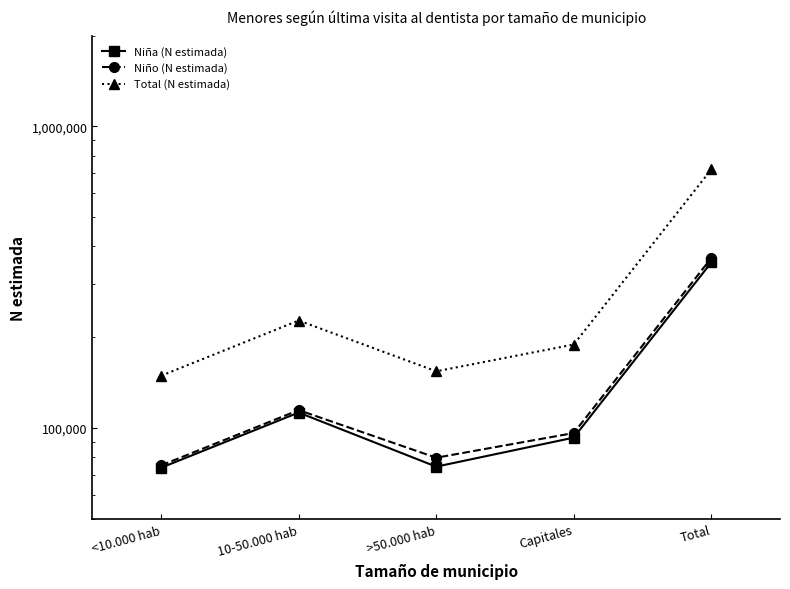

Where is the first local minimum for Niño (N estimada)?

>50.000 hab